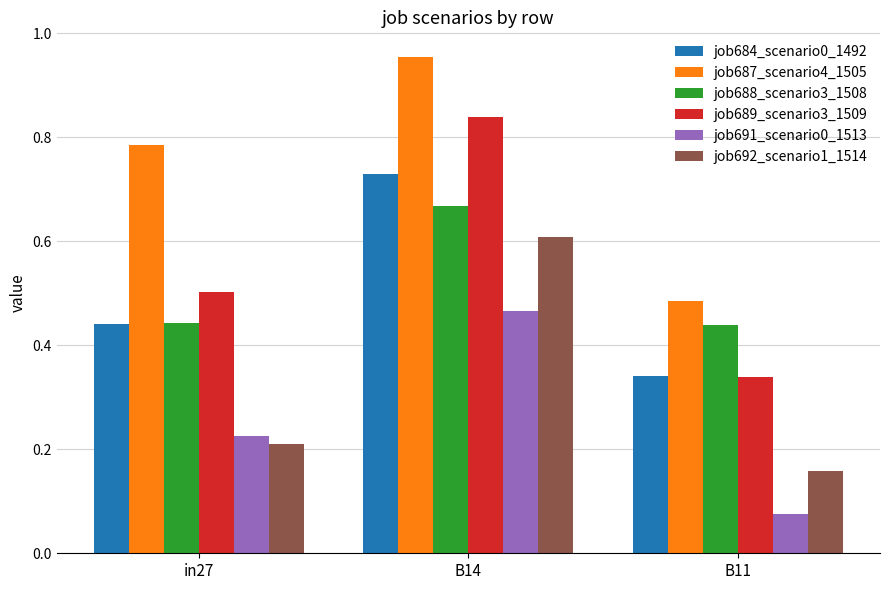

What is the sum of all job688_scenario3_1508 values?

1.5